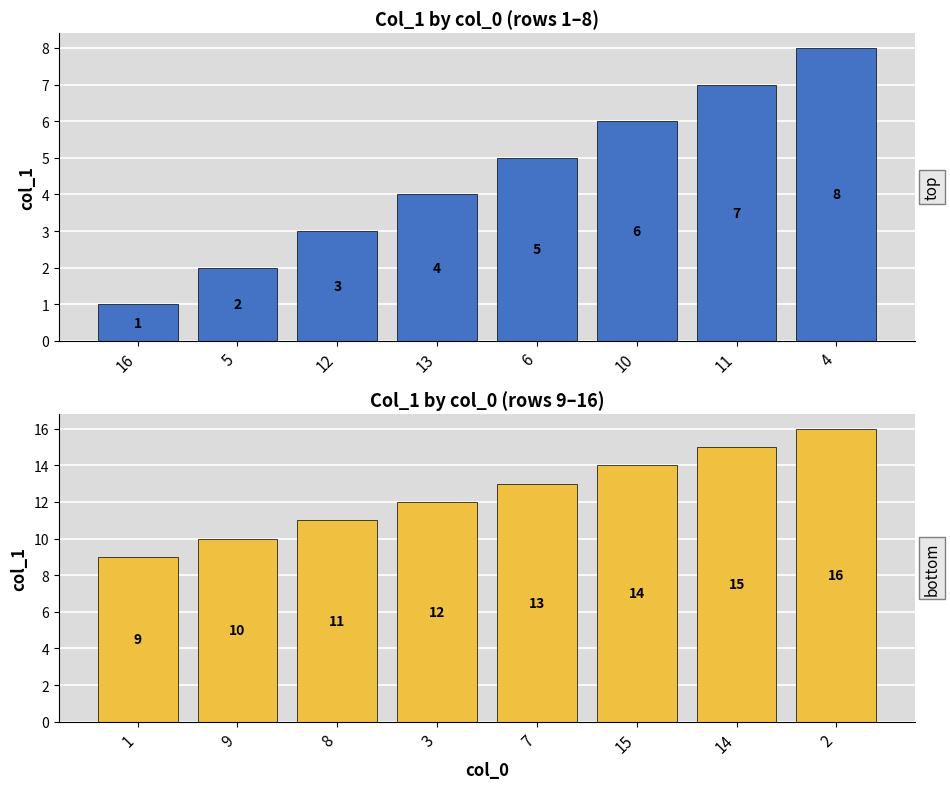

What is the value of the col_1 (top) bar at the 2nd from the left?

2